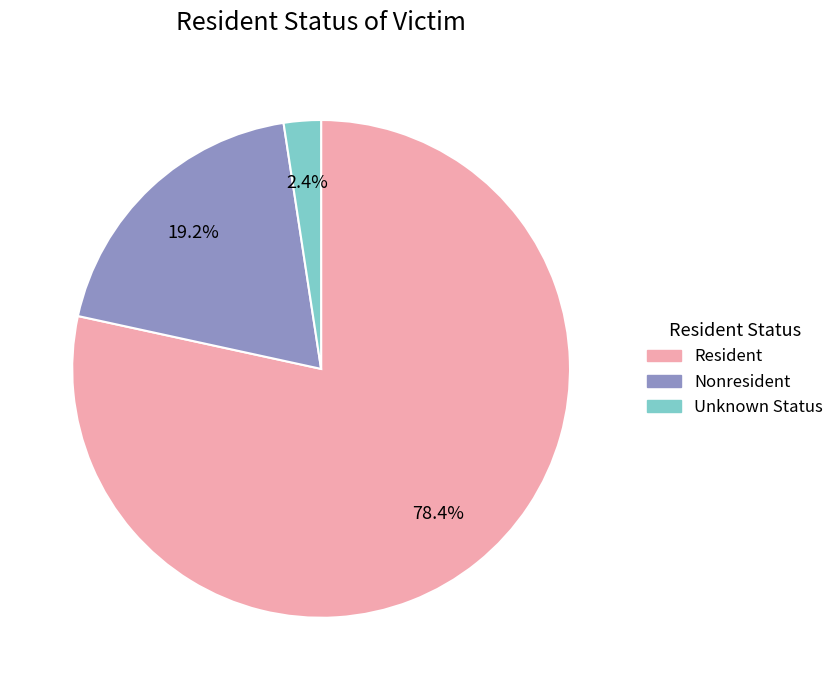

To the nearest percent, what is the difference between the largest and smallest slice percentages?

76%